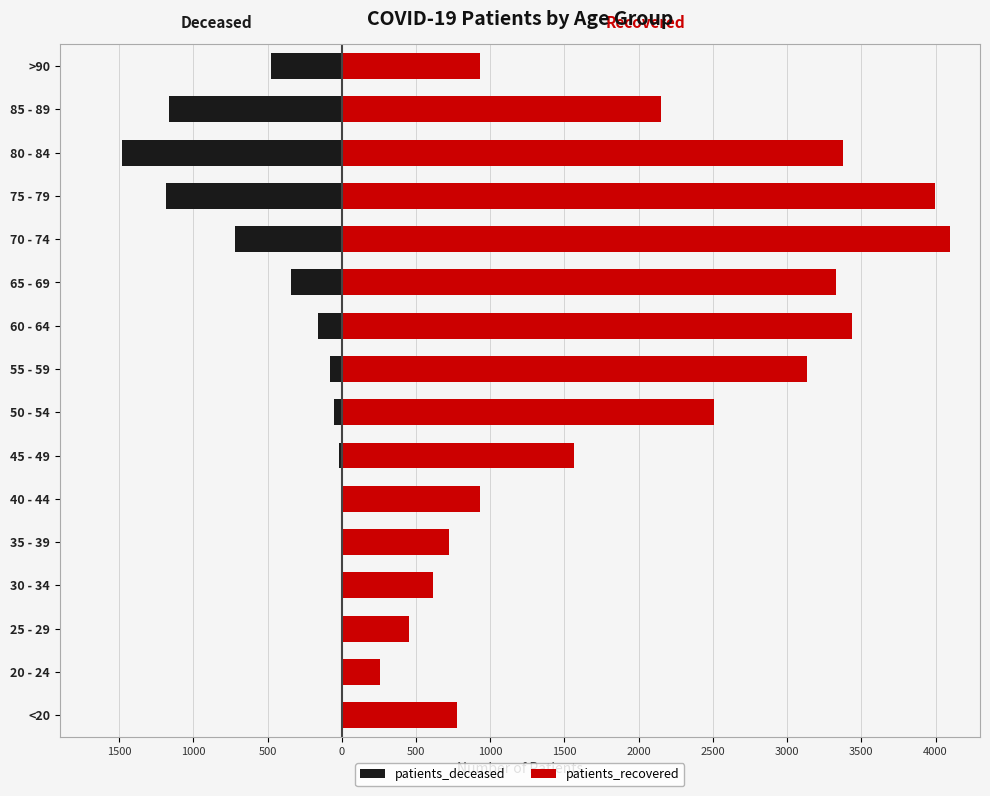

Which series has the largest range (max minus min)?

patients_recovered